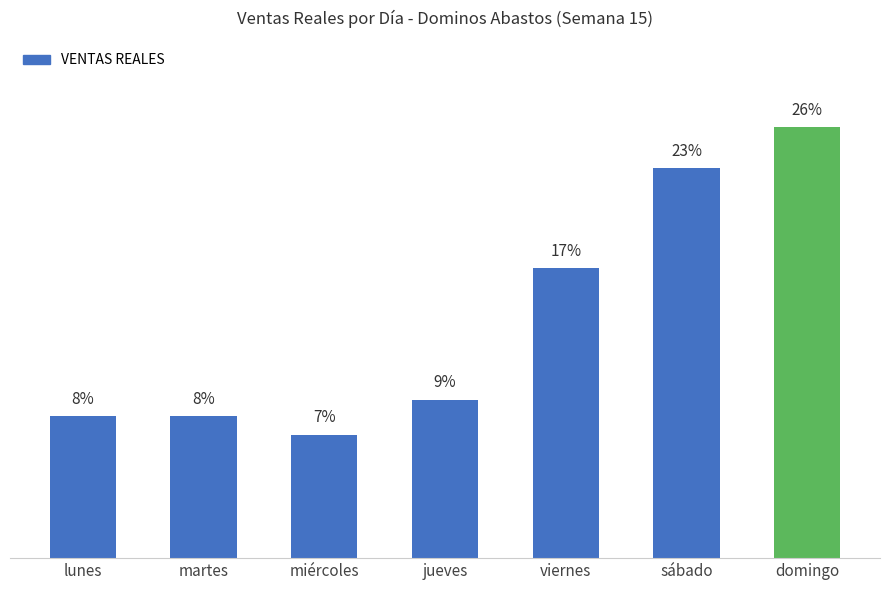

Are the bars horizontal?

No